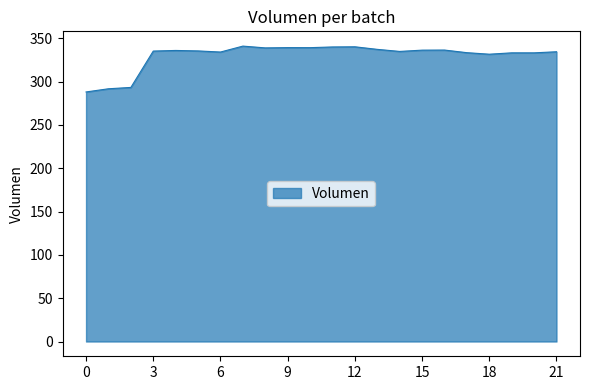

What is the difference between the maximum and minimum values?

52.9